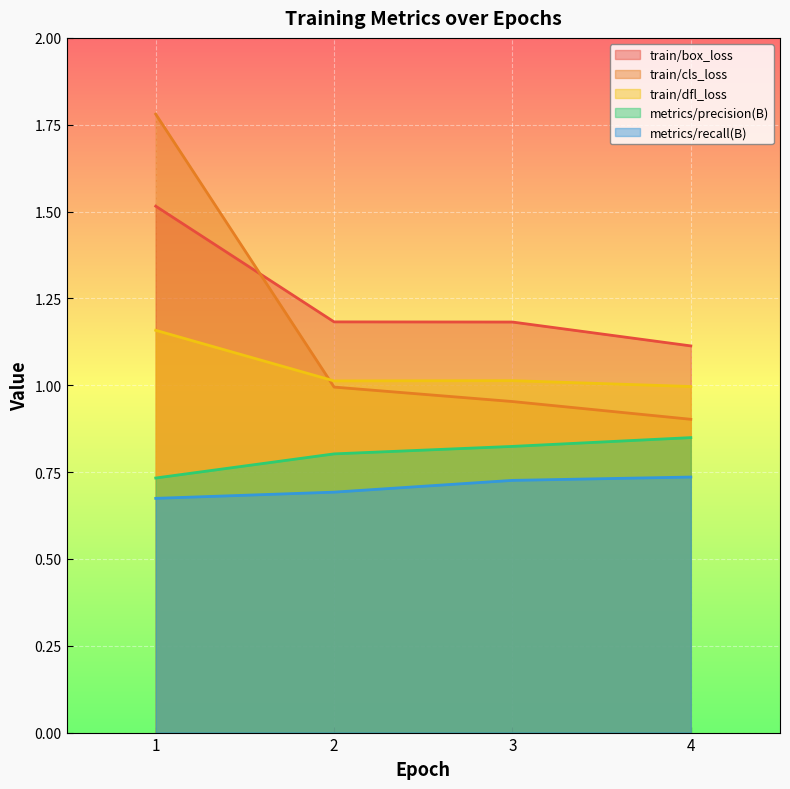

Reading left to right, list all the values displayed in this chart.

train/box_loss: 1=1.5	2=1.2	3=1.2	4=1.1
train/cls_loss: 1=1.8	2=1.0	3=1.0	4=0.9
train/dfl_loss: 1=1.2	2=1.0	3=1.0	4=1.0
metrics/precision(B): 1=0.7	2=0.8	3=0.8	4=0.8
metrics/recall(B): 1=0.7	2=0.7	3=0.7	4=0.7